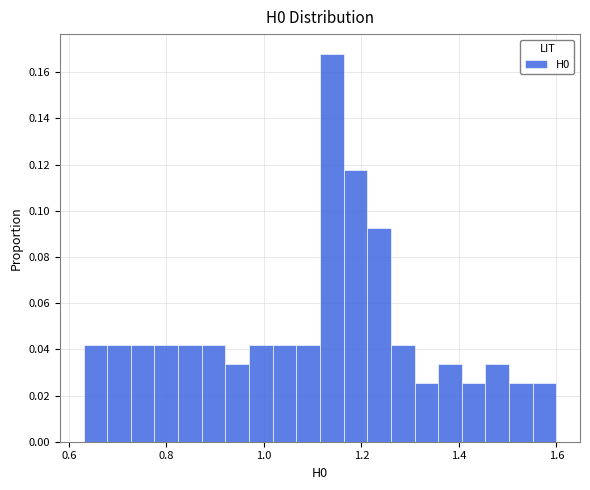

Around what value on the x-axis is the tallest bar? Give the approximate position of its centre, as read against the axis.

1.14